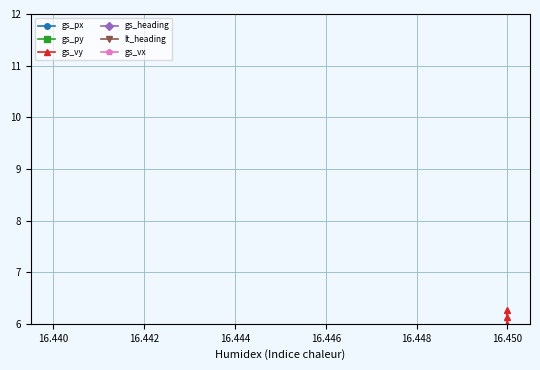

Rank the series by their maximum value, from lowest to highest.

gs_vx, gs_heading, lt_heading, gs_vy, gs_px, gs_py